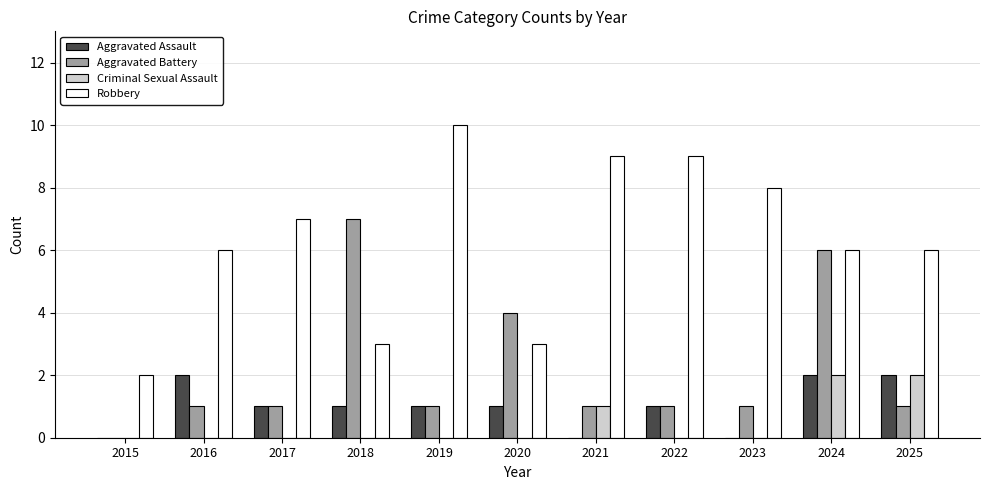

Reading left to right, transcribe all the data shown in this chart.

Aggravated Assault: 2015=0	2016=2	2017=1	2018=1	2019=1	2020=1	2021=0	2022=1	2023=0	2024=2	2025=2
Aggravated Battery: 2015=0	2016=1	2017=1	2018=7	2019=1	2020=4	2021=1	2022=1	2023=1	2024=6	2025=1
Criminal Sexual Assault: 2015=0	2016=0	2017=0	2018=0	2019=0	2020=0	2021=1	2022=0	2023=0	2024=2	2025=2
Robbery: 2015=2	2016=6	2017=7	2018=3	2019=10	2020=3	2021=9	2022=9	2023=8	2024=6	2025=6